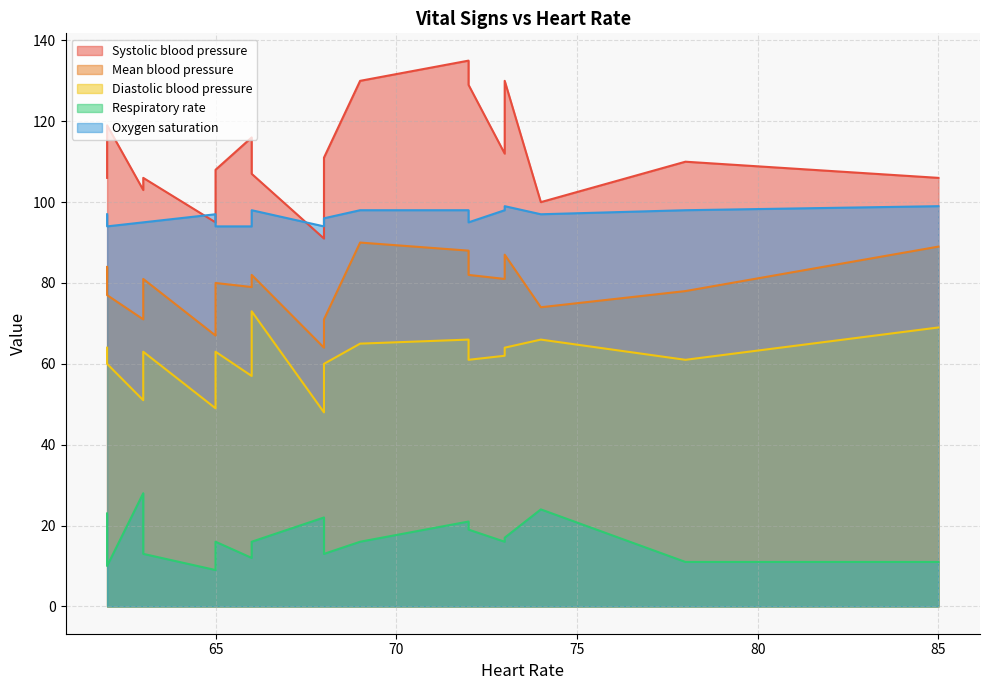

List the series in order of their peak value, highest first.

Systolic blood pressure, Oxygen saturation, Mean blood pressure, Diastolic blood pressure, Respiratory rate